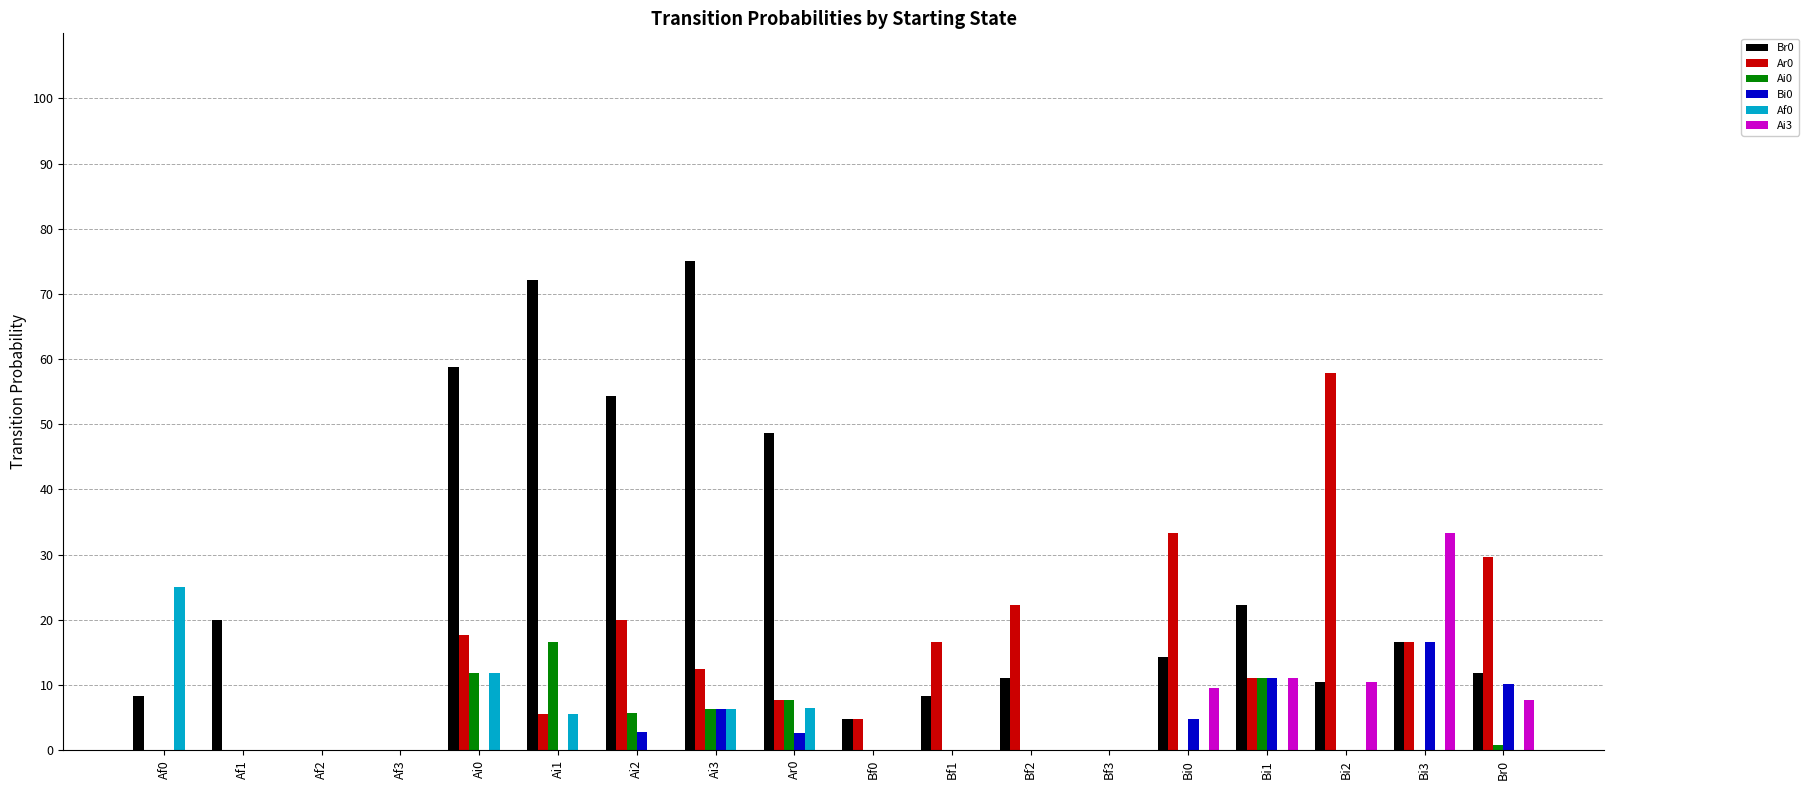

Which series changed the most between Bf3 and Bi1?

Br0